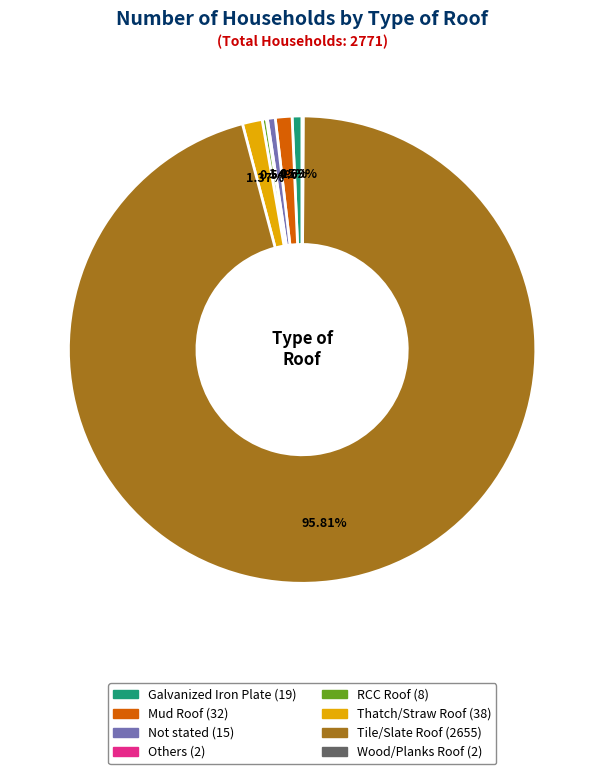

Is it true that Not stated is 11% of the pie?

False